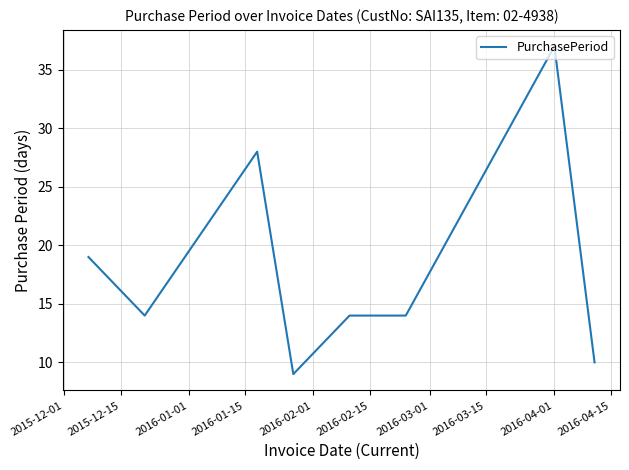

Reading right to left, extract all data points from this chart.

10	37	14	14	9	28	14	19